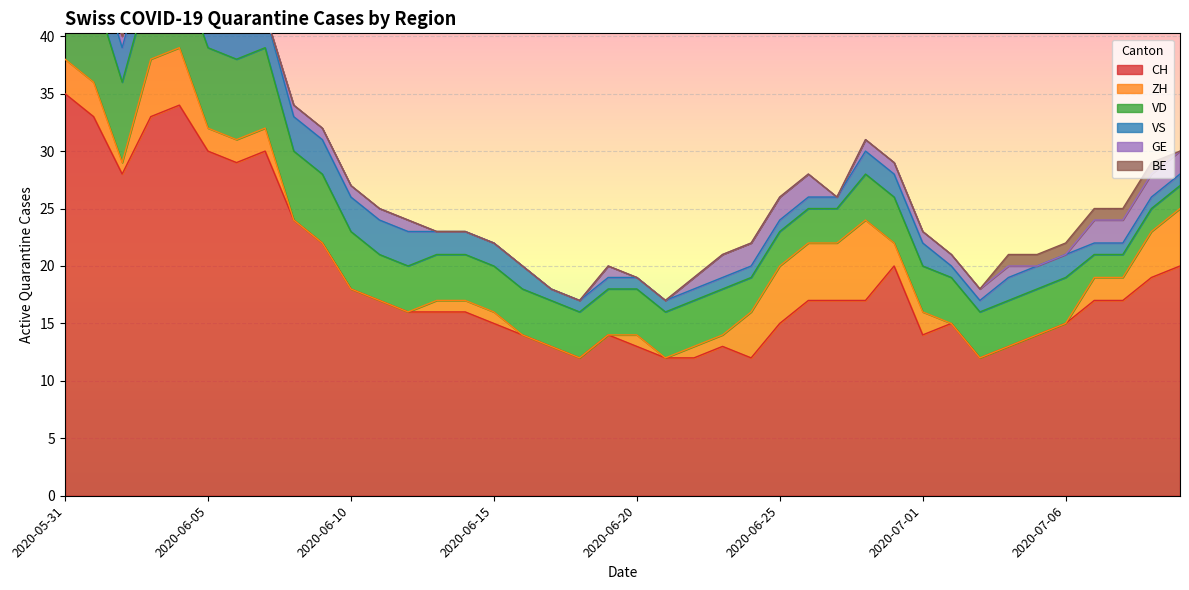

True or false: BE and ZH intersect in this chart.

True